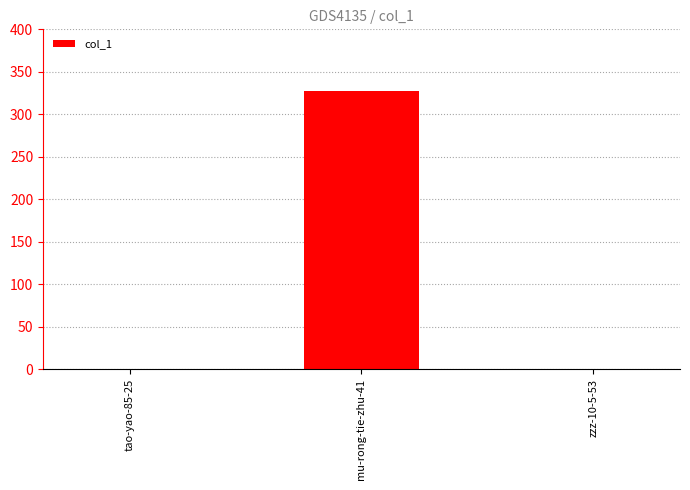

What is the sum of all values?

327